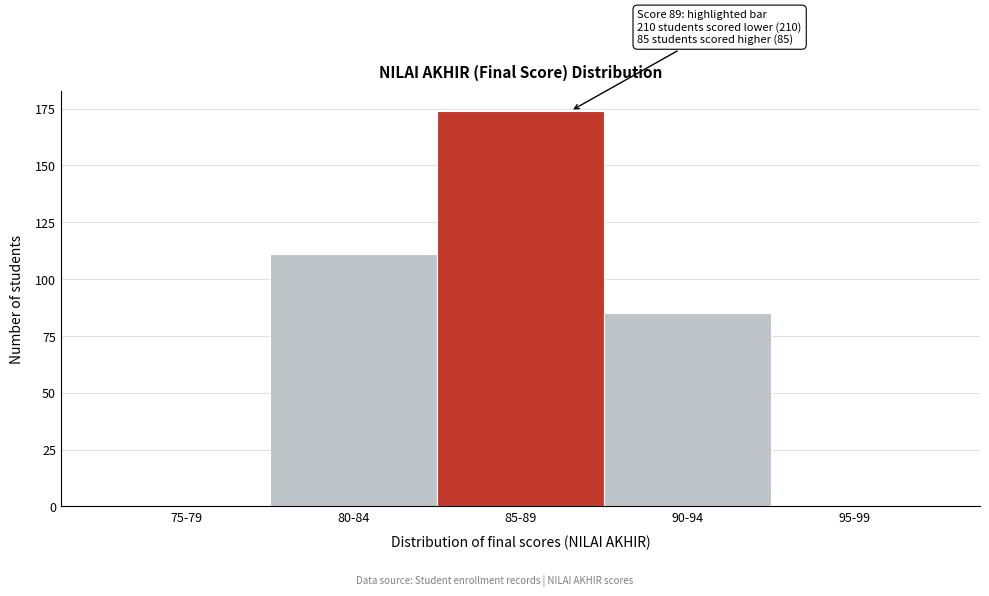

Reading left to right, what are all the values shown in this chart?

75-79=0	80-84=111	85-89=174	90-94=85	95-99=0